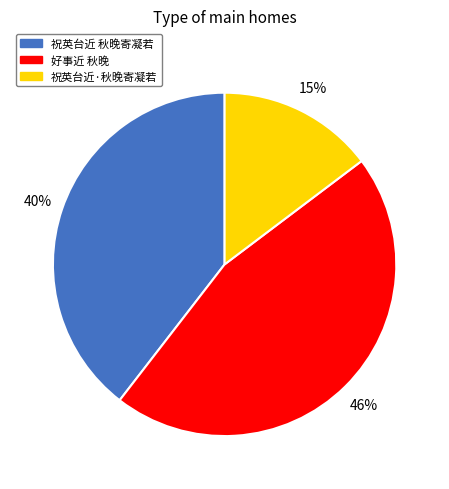

True or false: 好事近 秋晚 accounts for 46% of the total.

True